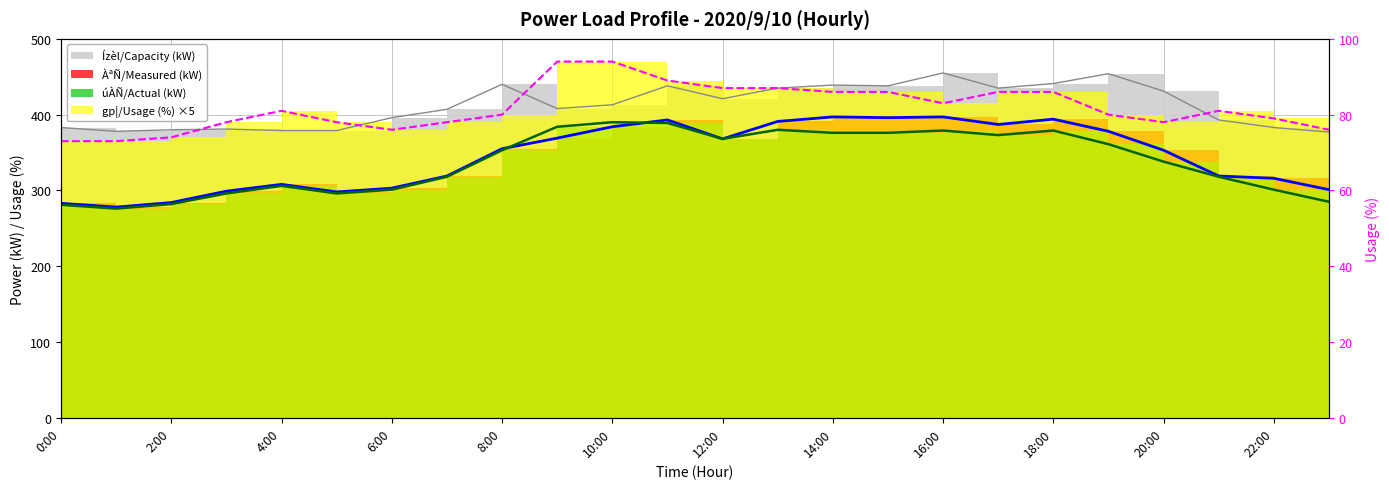

Which series changed the most between 2:00 and 12:00?

úÀÑ/Actual (kW)